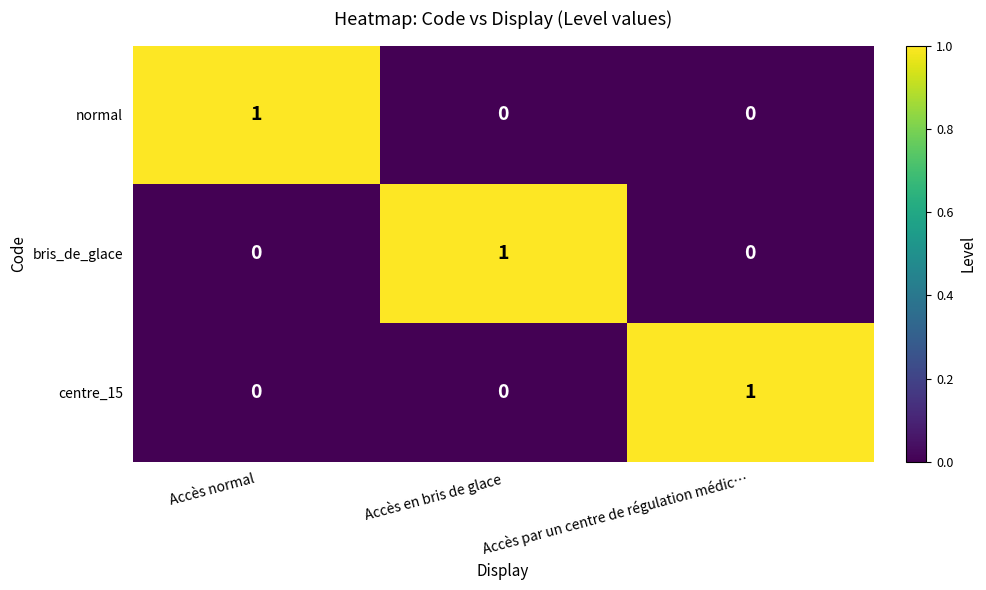

At how many categories does at least one series exceed 0?

3